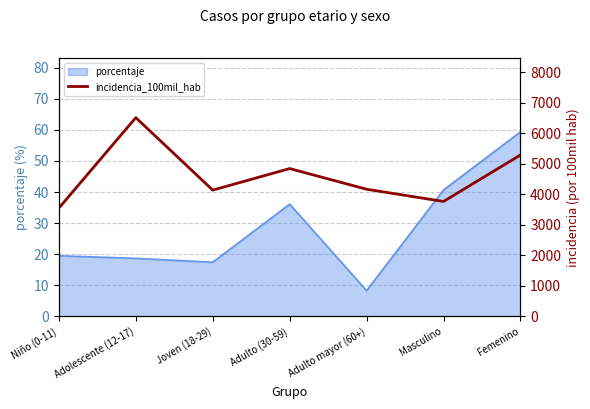

What is the maximum value shown in the chart?

6512.3